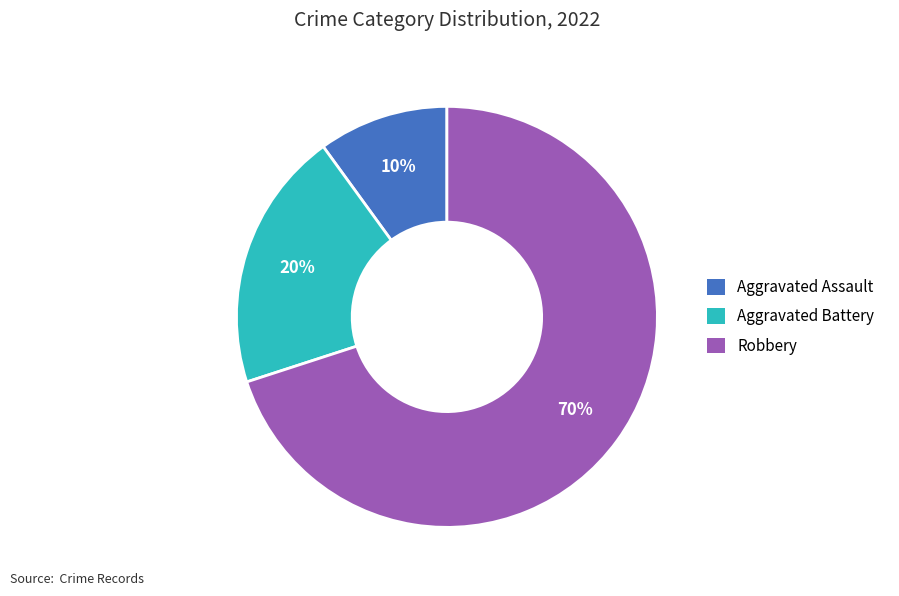

Rank the categories by value from lowest to highest.

Aggravated Assault, Aggravated Battery, Robbery